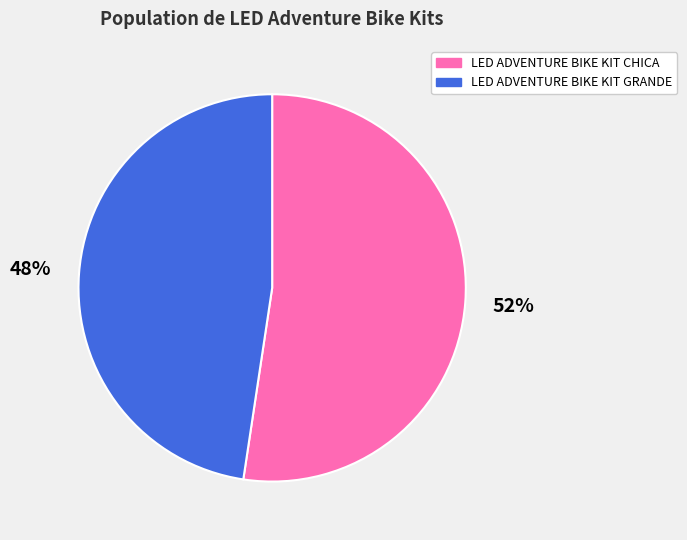

To the nearest percent, what is the average slice percentage?

50%